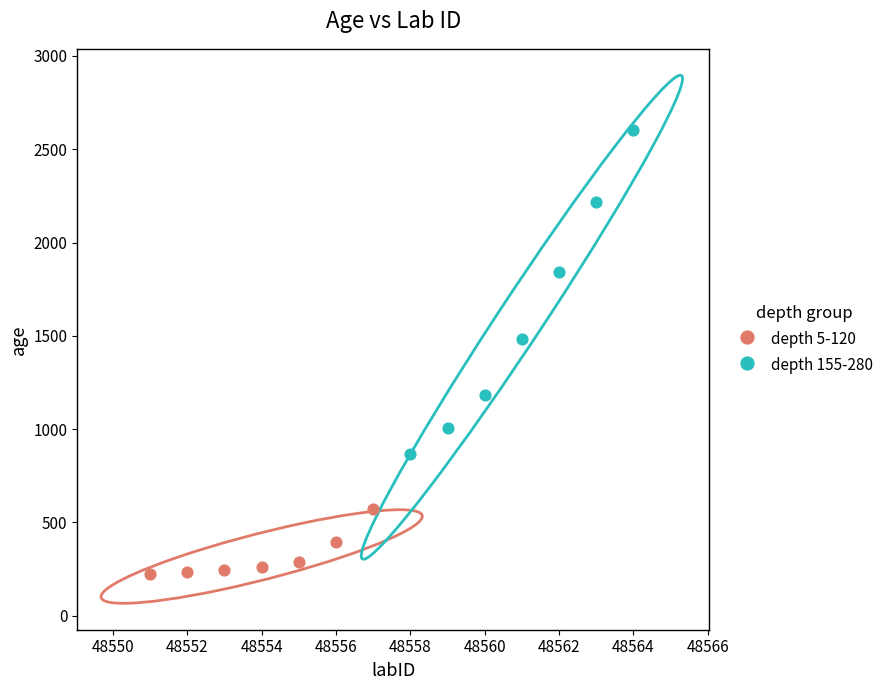

Which series has the widest spread of Y values?

depth 155-280